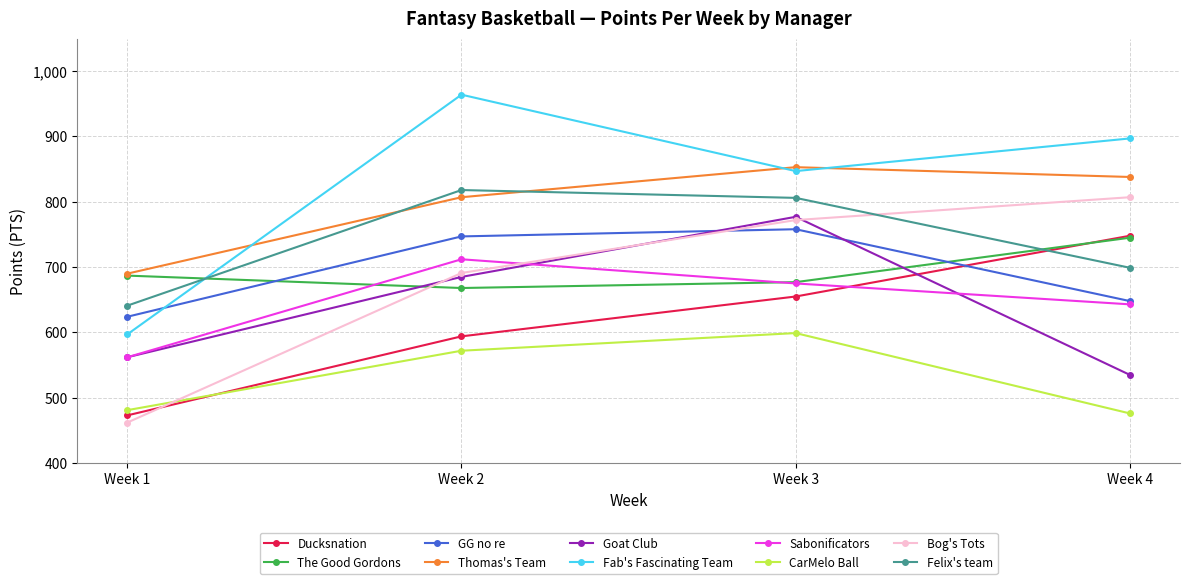

True or false: Thomas's Team and Ducksnation cross at least once.

False